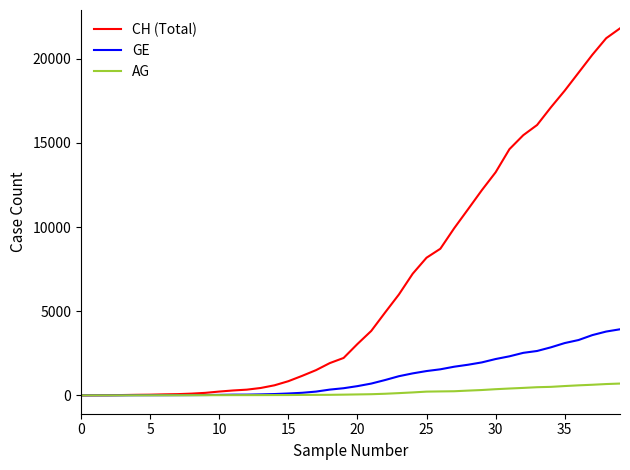

What is the highest value of the AG series?

702